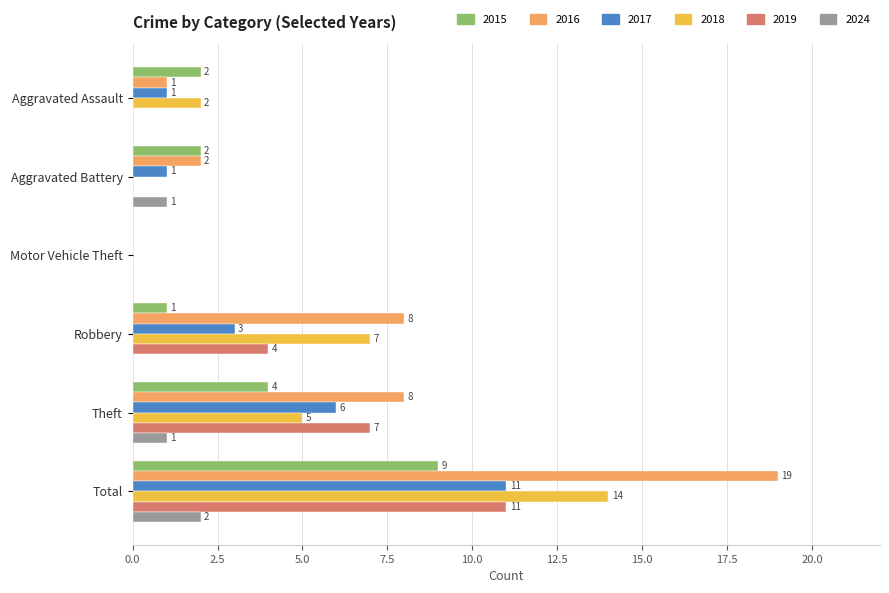

How many data points does each series have?

6